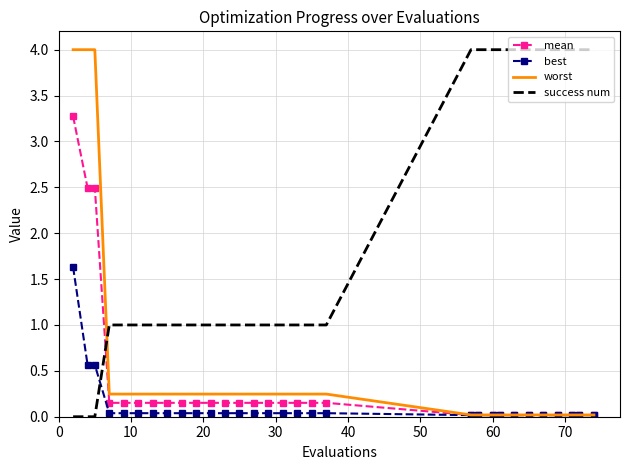

Which series has the largest total across all categories?

success num